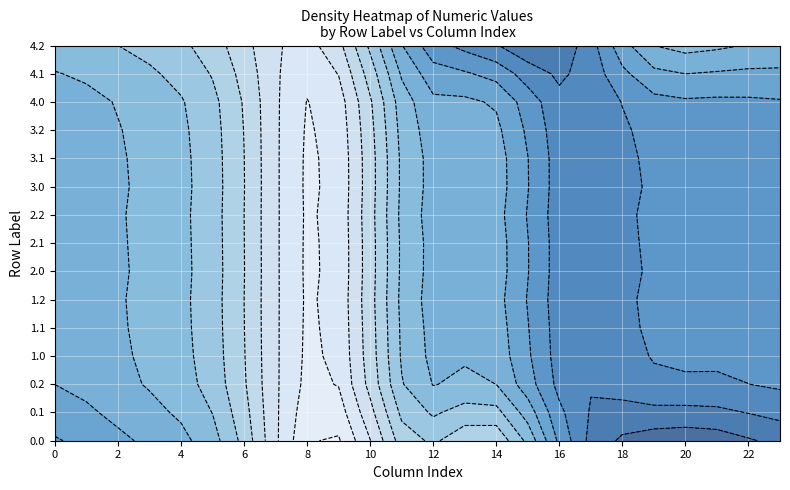

Which has a higher value, 8 or 10?

10